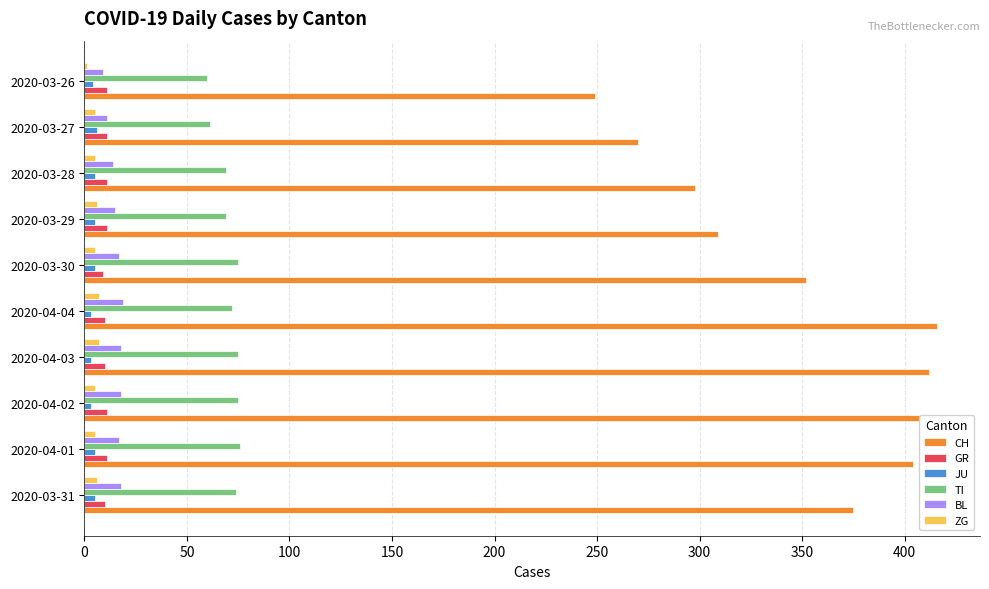

Which series has the largest total across all categories?

CH